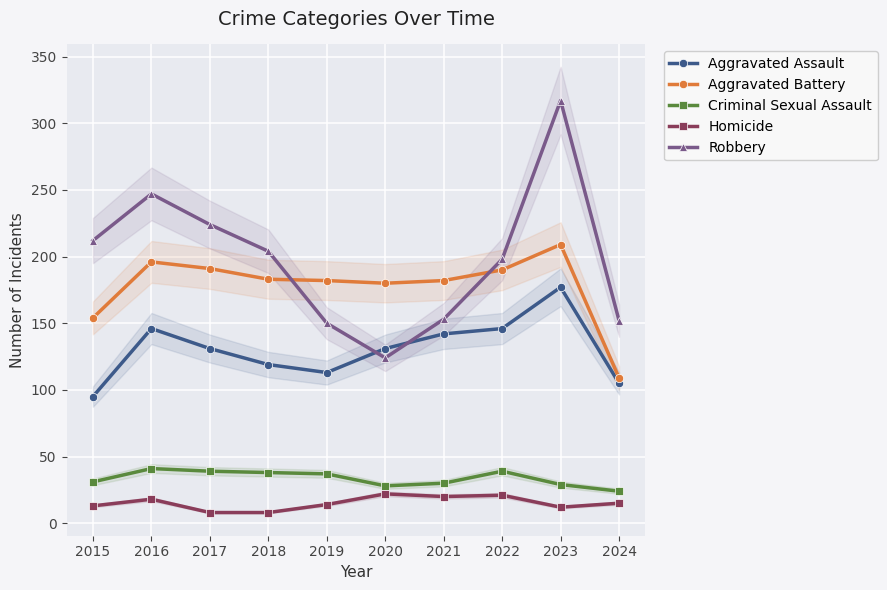

What is the value of the Homicide point at the 2nd from the left?

18